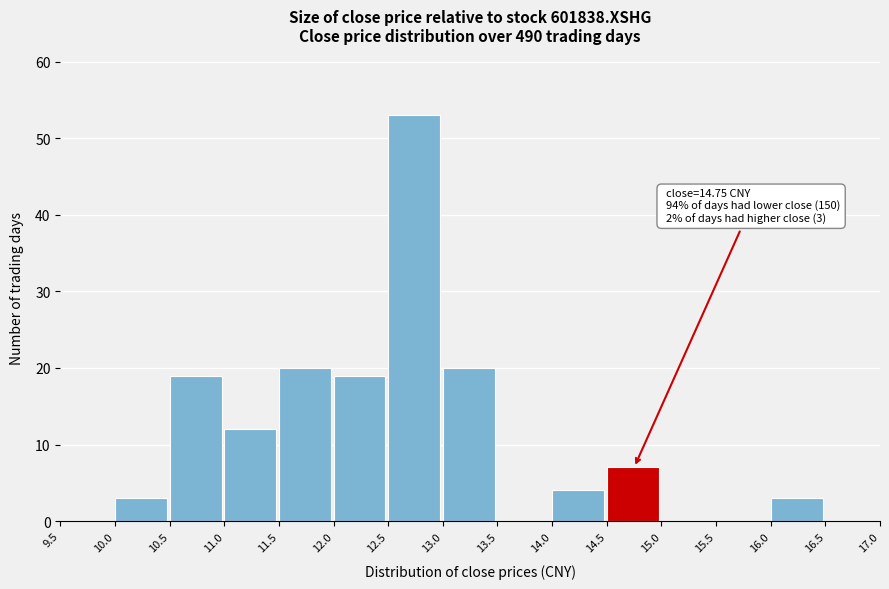

Over which range of the x-axis is the bar tallest?

12.5 to 13.0